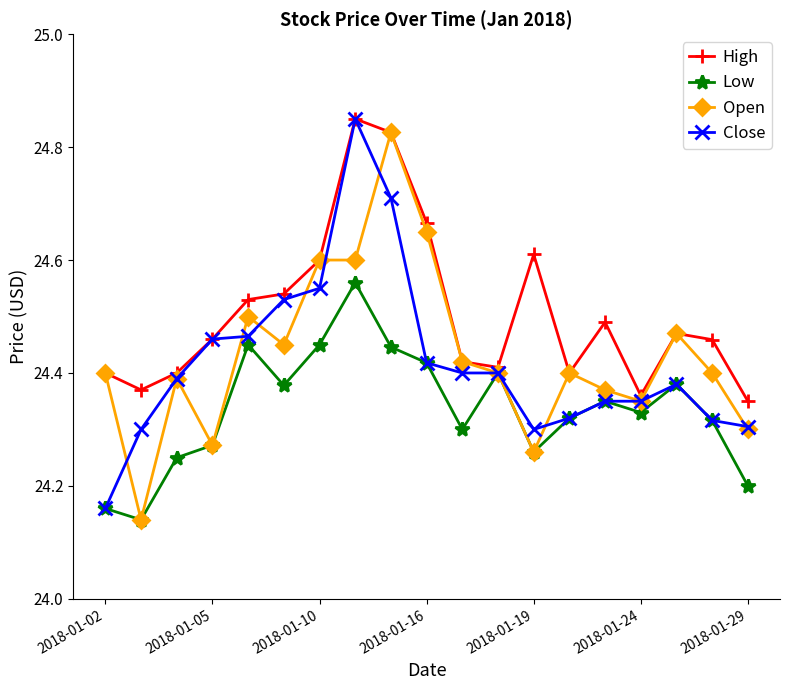

Count the Open values in the range 24 to 25.

19